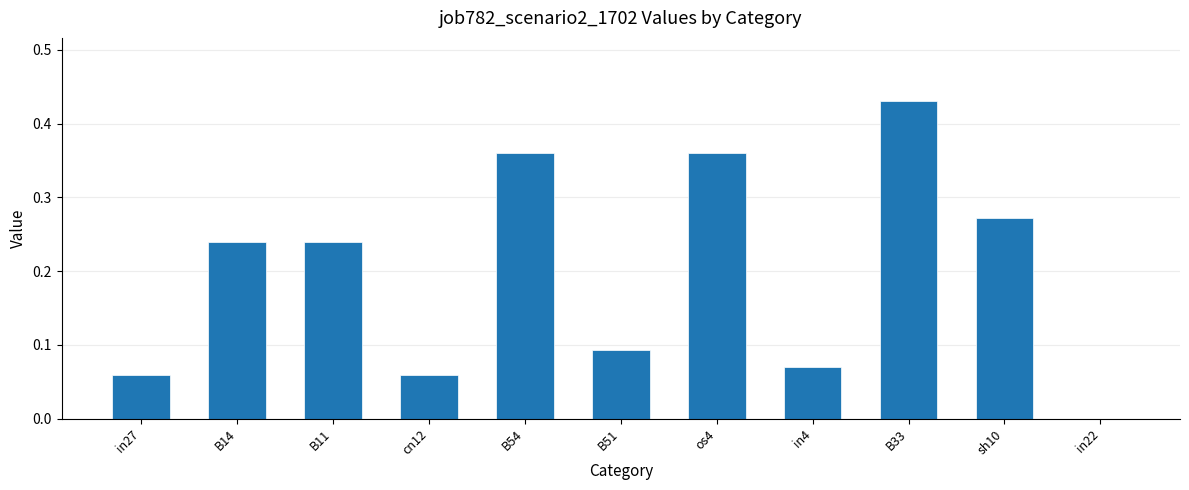

Where is the data nearest to the value 0?

in22